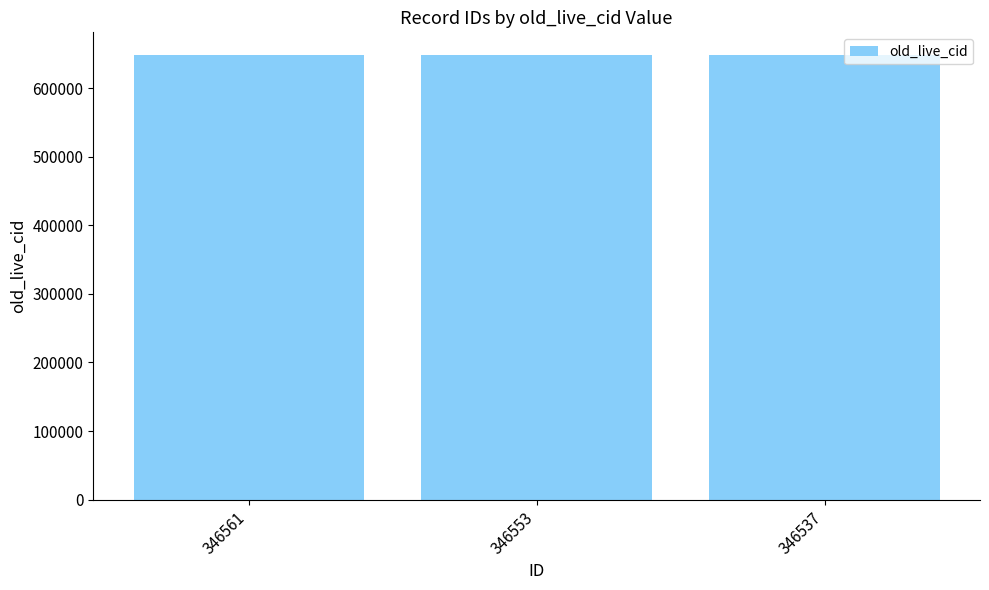

What value does the data have at 346553?

648985